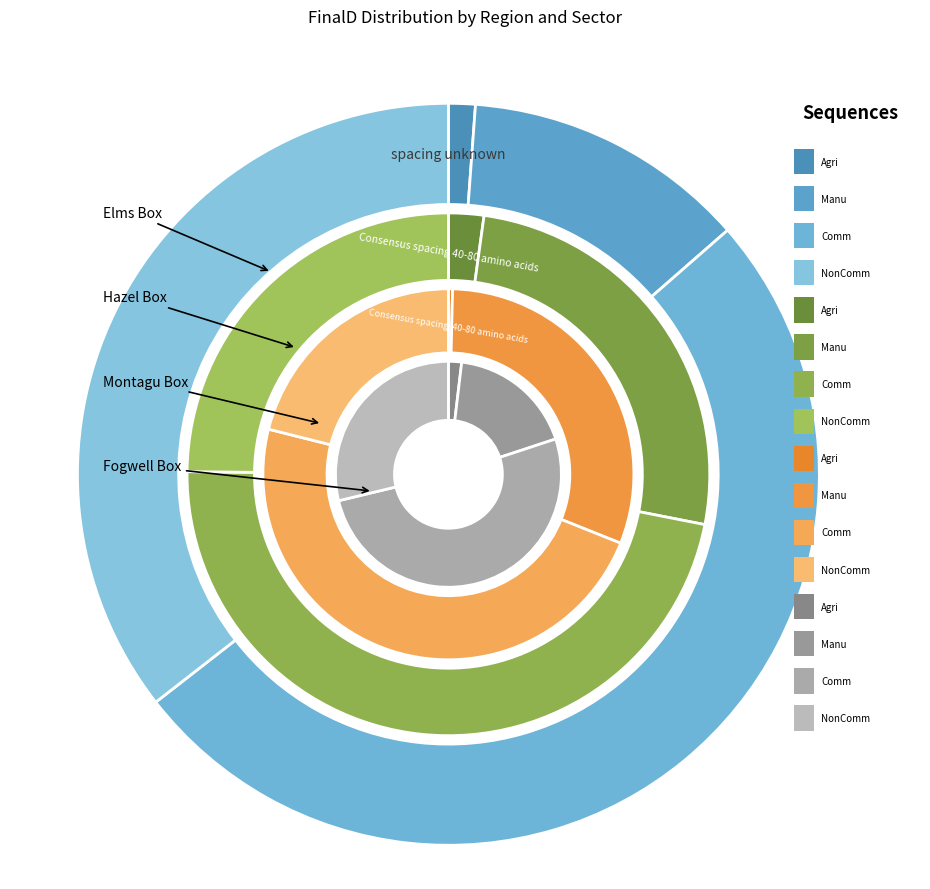

Combined, do NonComm and Manu account for over 50%?

No